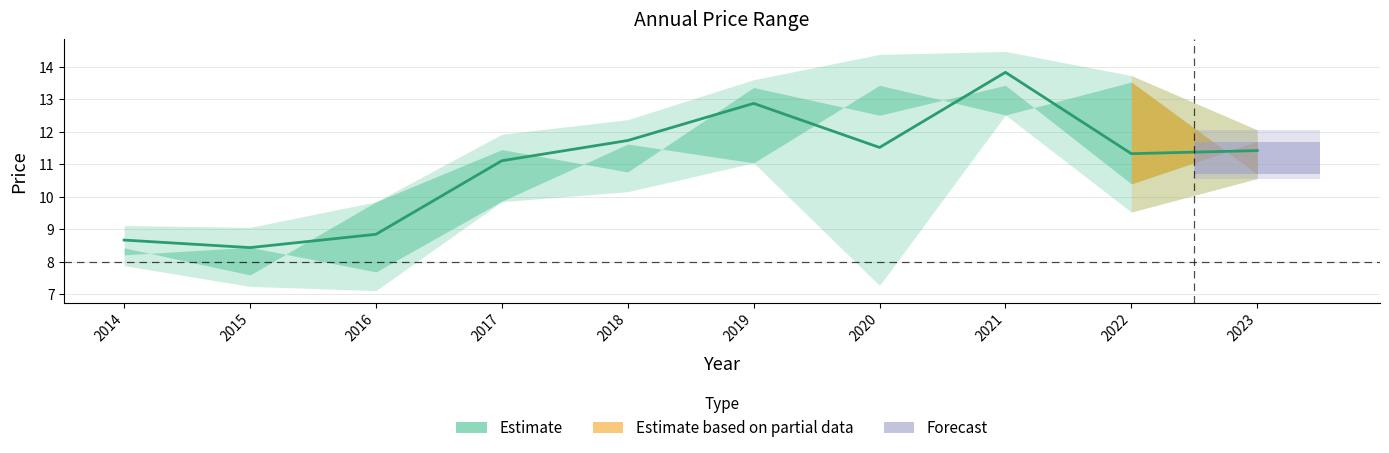

Where is the first local maximum for year_low?

2019